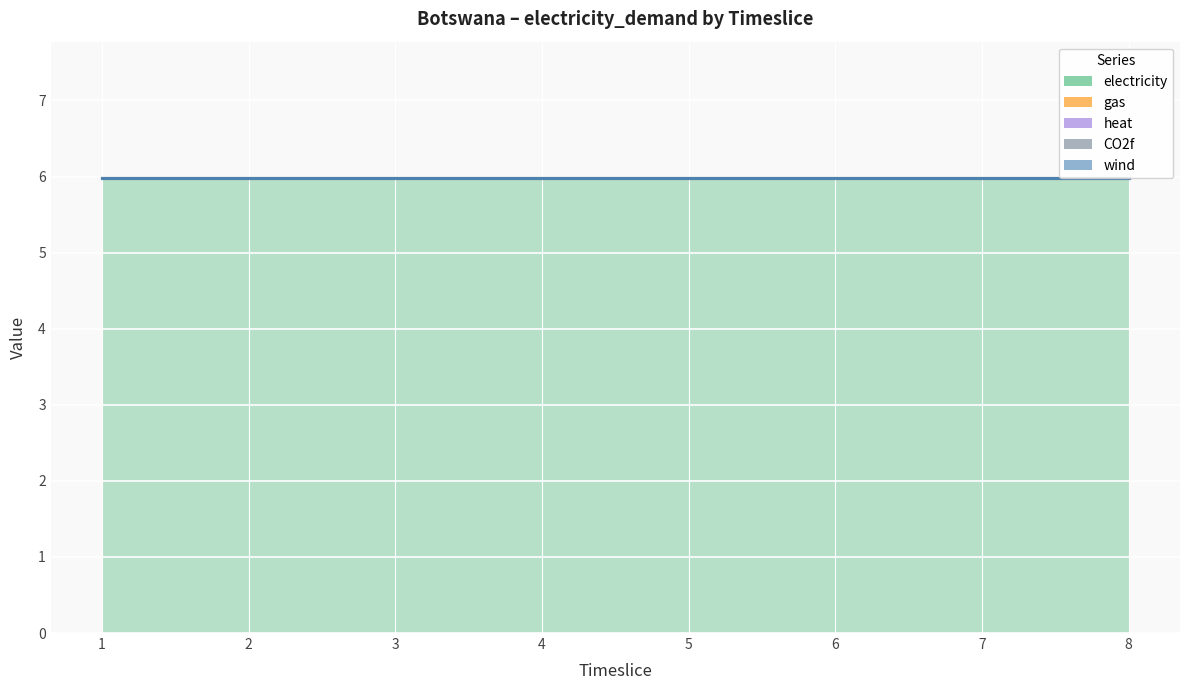

True or false: CO2f and wind cross at least once.

False